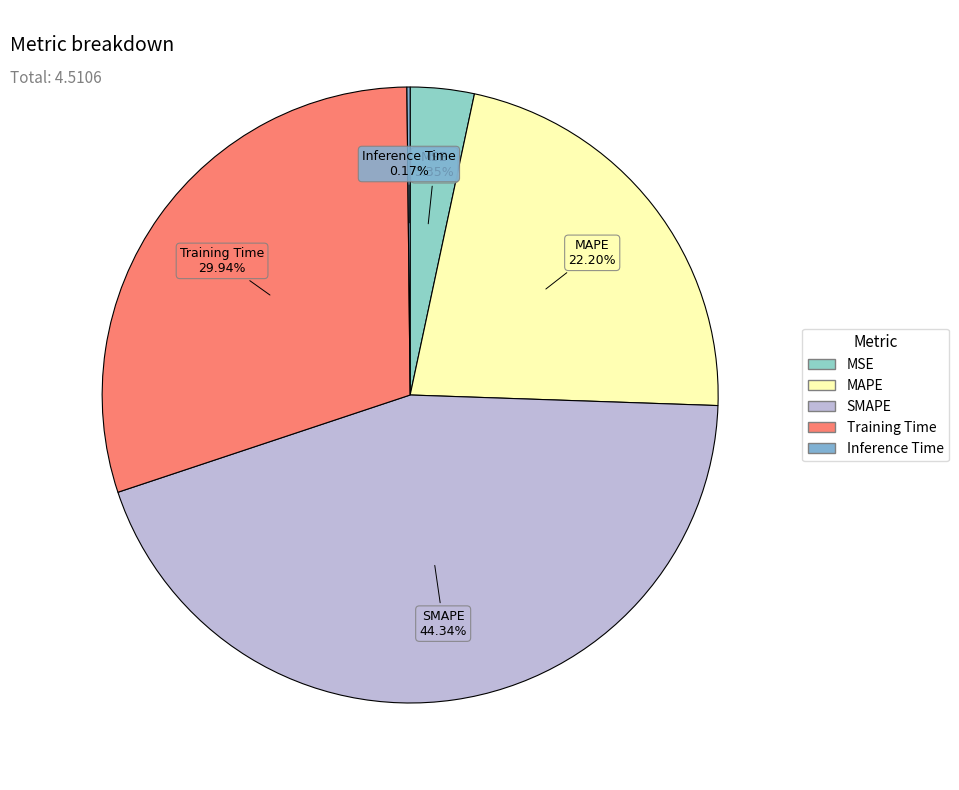

Does MSE account for over 50% of the chart?

No